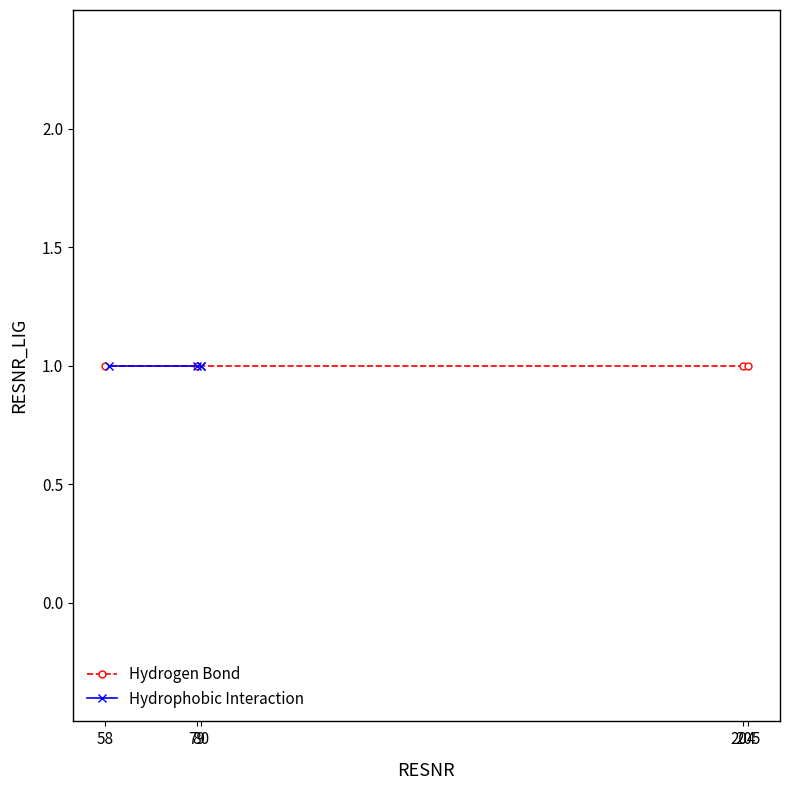

How many distinct data groups are displayed?

2